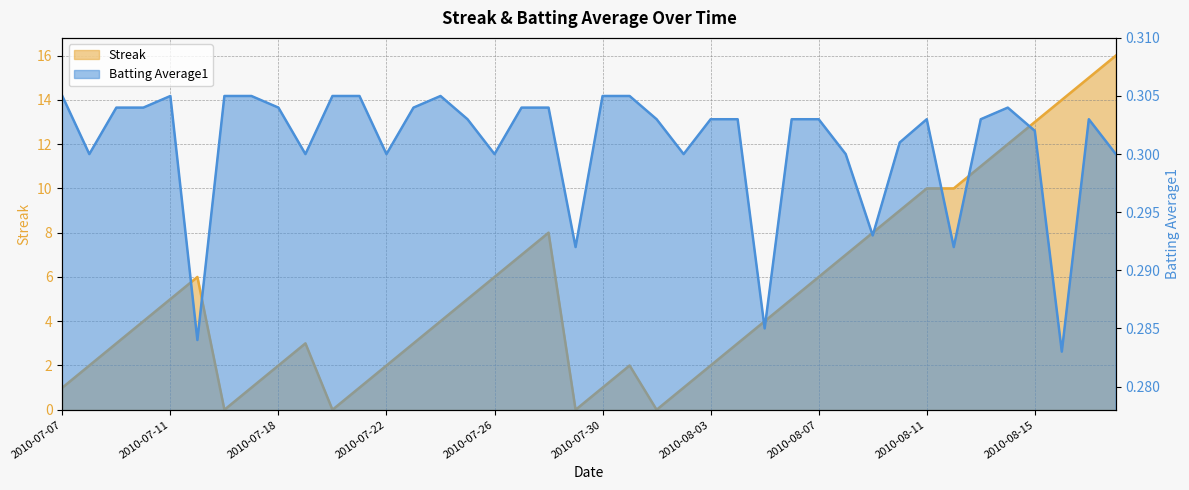

At which category does Streak reach its first local valley?

2010-07-16